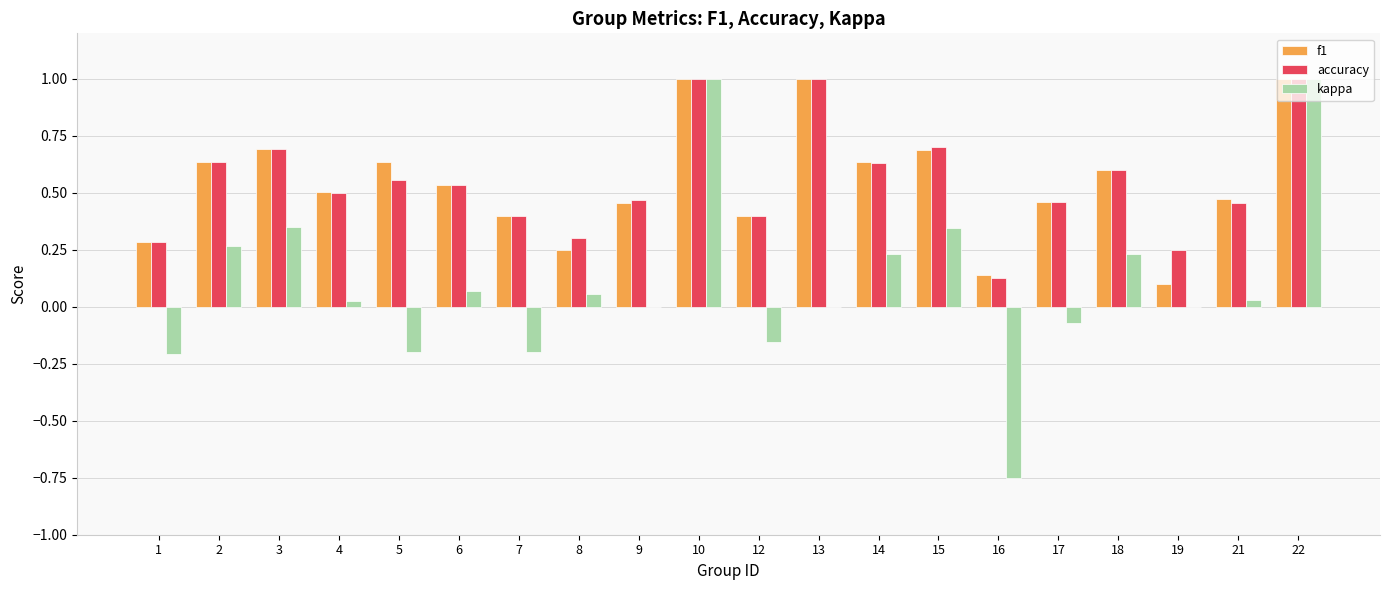

What is the sum of all f1 values?

10.9